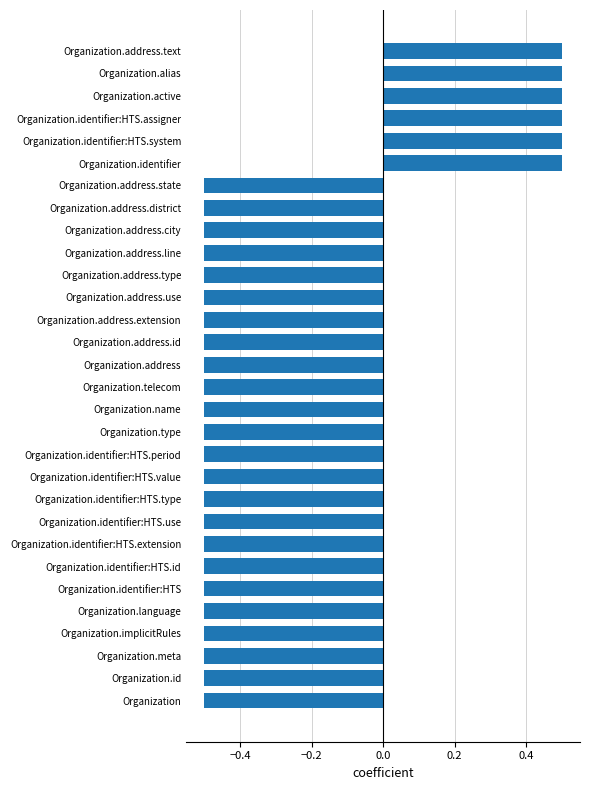

What is the sum of all values?

-9.0